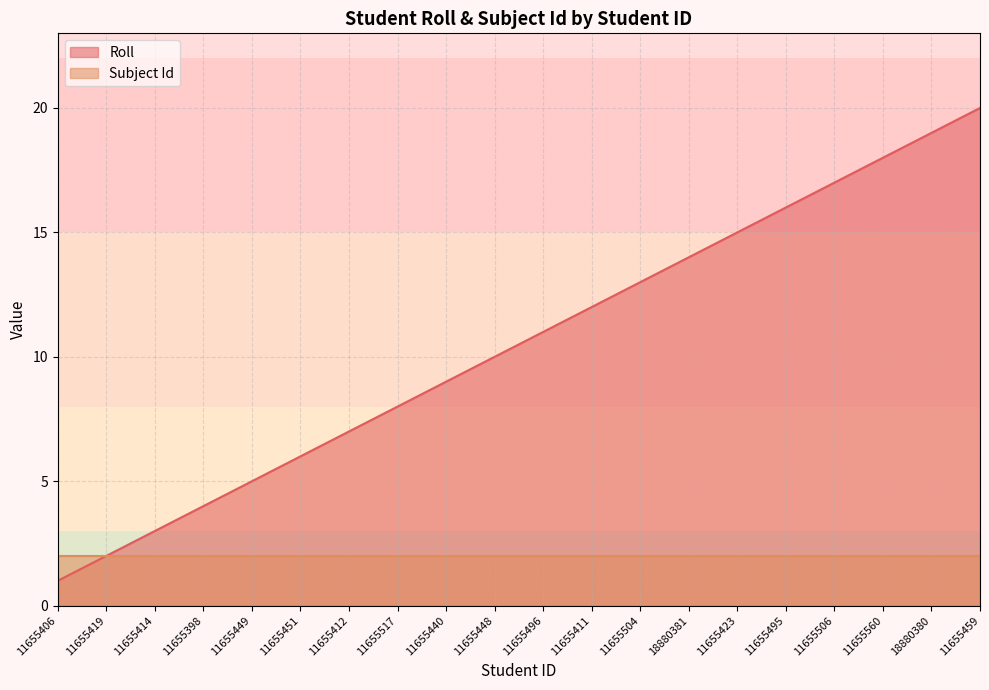

Rank the categories by value from lowest to highest.

11655406, 11655419, 11655414, 11655398, 11655449, 11655451, 11655412, 11655517, 11655440, 11655448, 11655496, 11655411, 11655504, 18880381, 11655423, 11655495, 11655506, 11655560, 18880380, 11655459